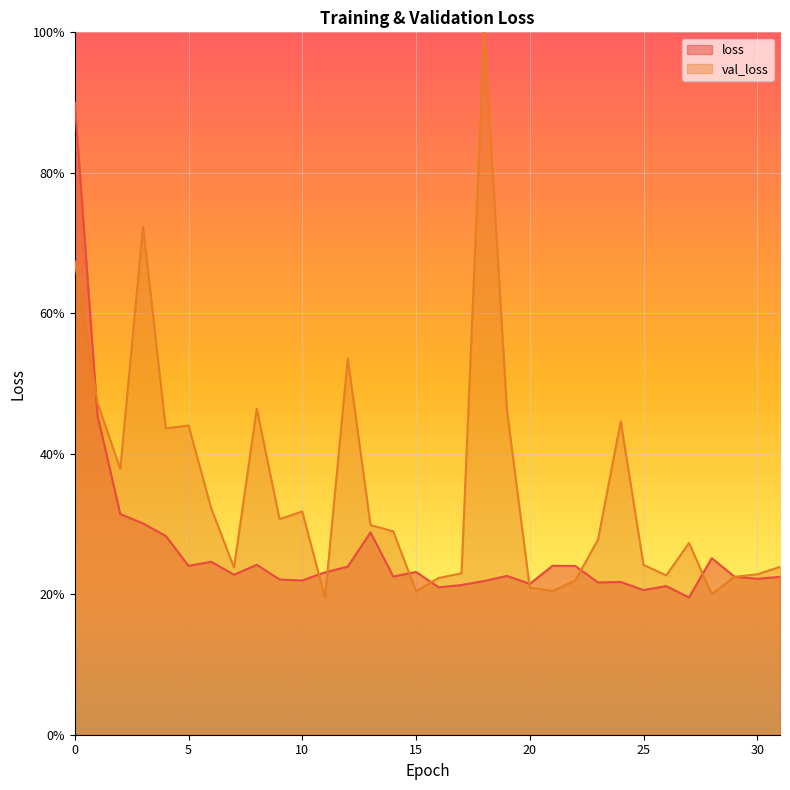

Between 7 and 8, which series saw the biggest shift?

val_loss